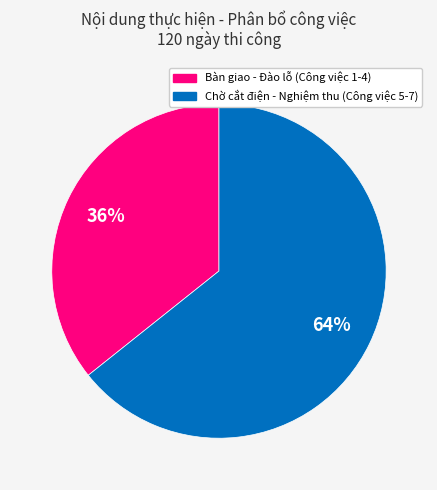

To the nearest percent, what is the average slice percentage?

50%